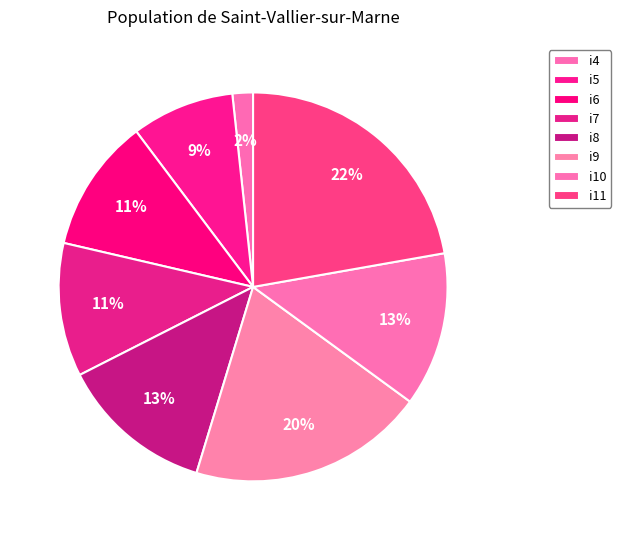

Which has a higher value, i9 or i11?

i11